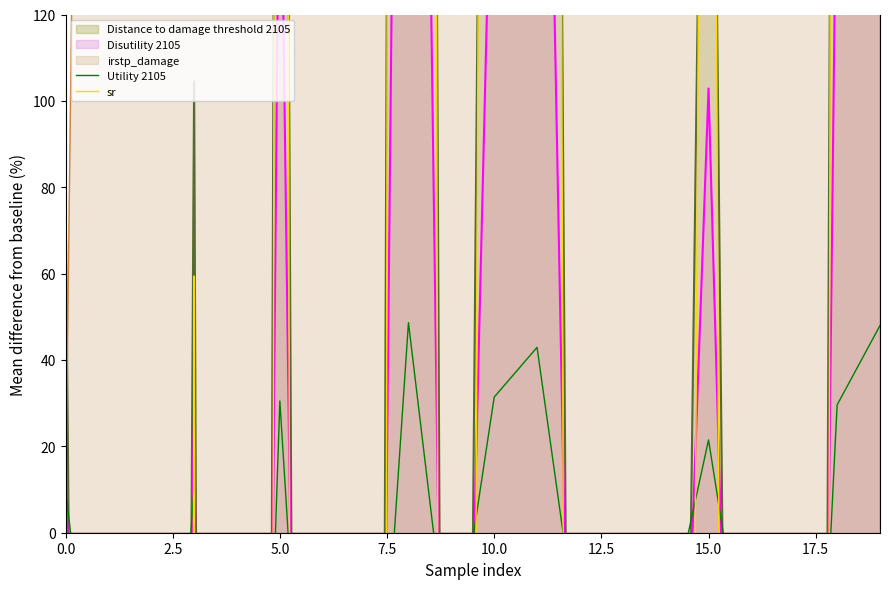

What is the greatest value displayed?

3140.5